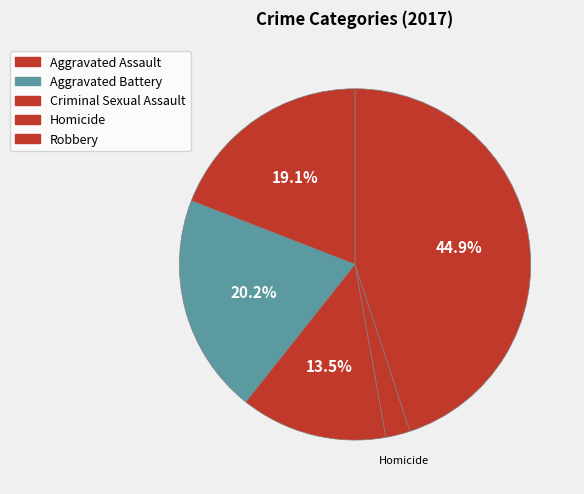

How many segments does this pie chart have?

5